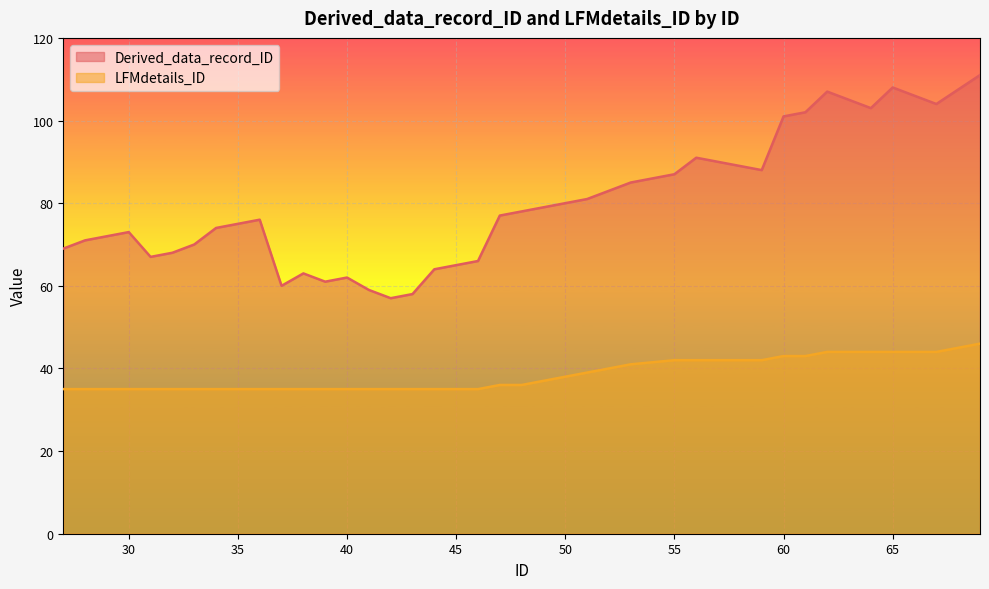

What is the smallest value displayed?

35